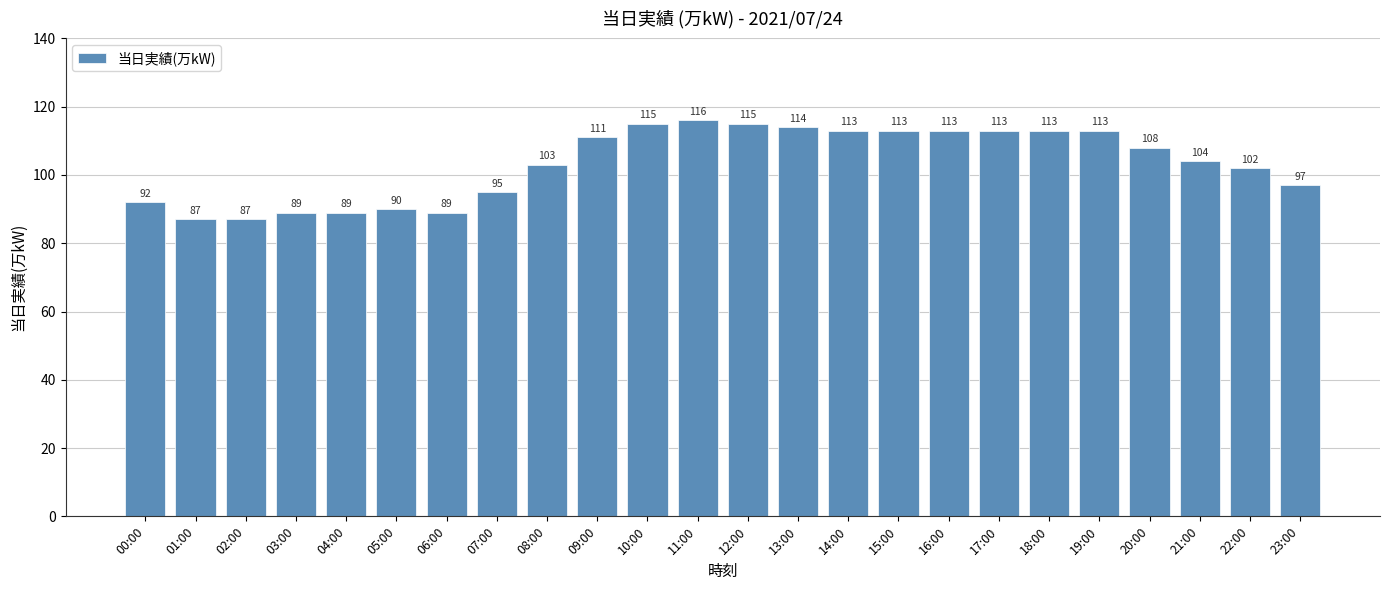

What is the approximate value at 05:00, to the nearest 5?

90